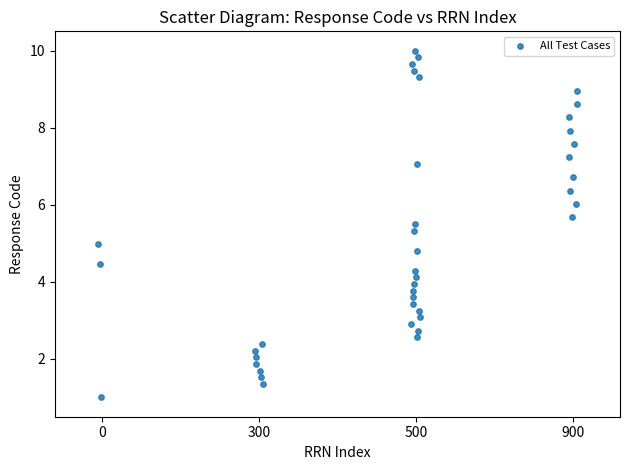

What is the range of X values (max minus min)?

3.0